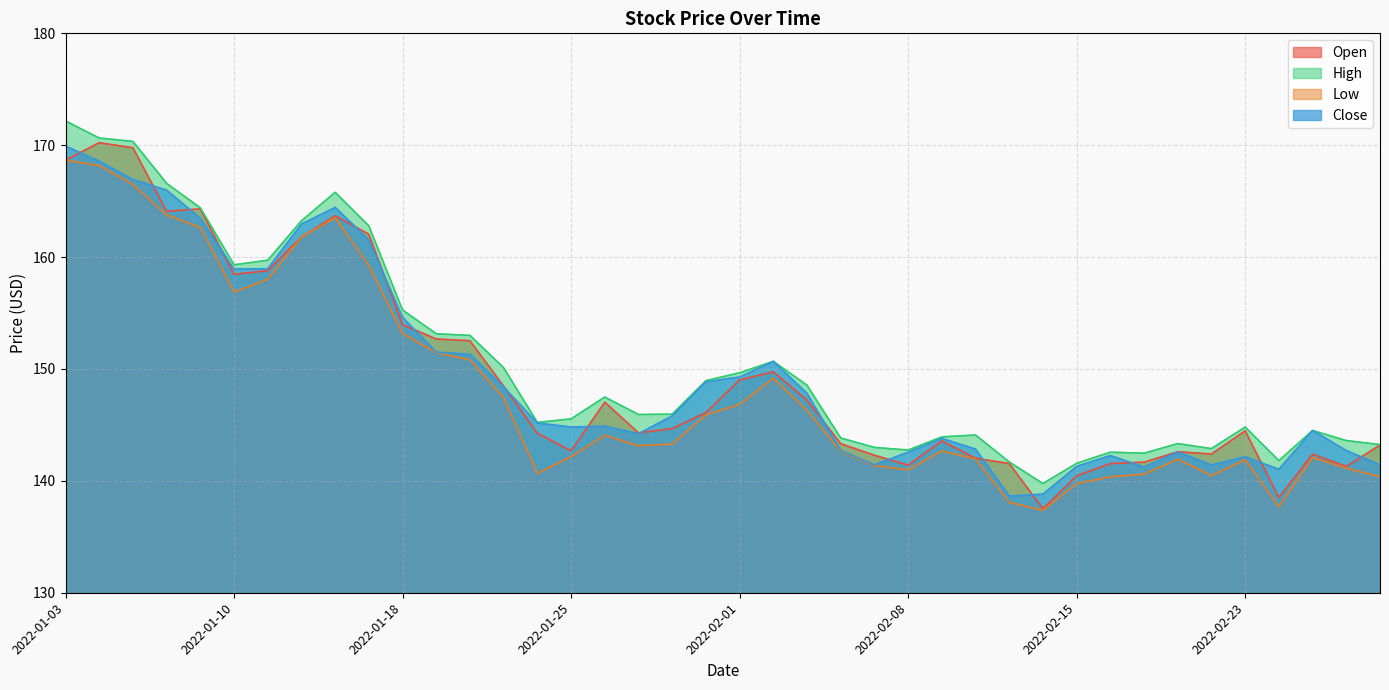

What is the greatest value displayed?

172.2